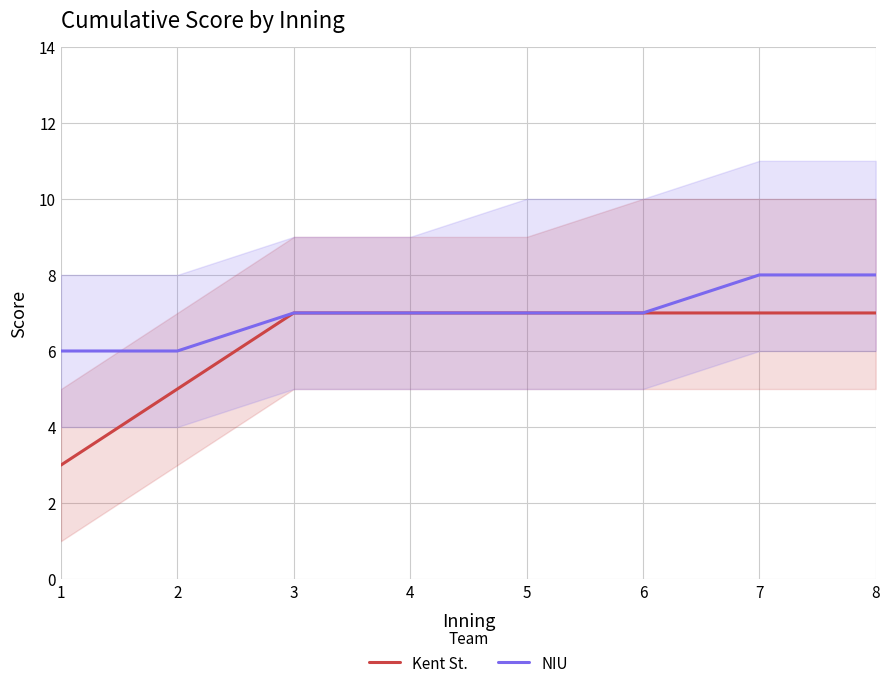

List the labels in order of NIU value, smallest first.

1, 2, 3, 4, 5, 6, 7, 8